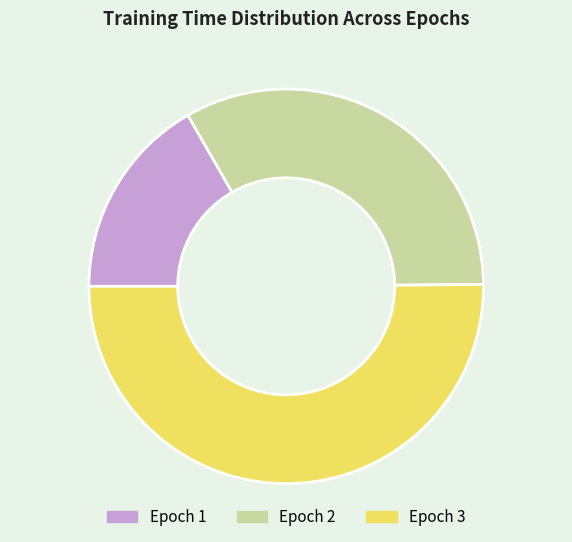

What is the largest slice in the pie chart?

Epoch 3